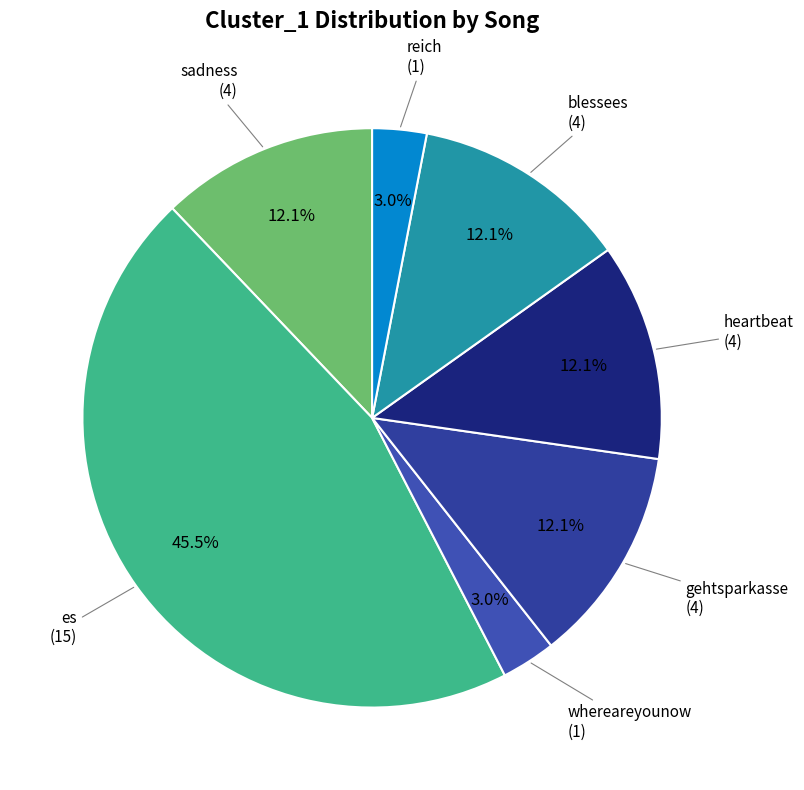

Rank the categories by value from highest to lowest.

es, sadness, gehtsparkasse, heartbeat, blessees, whereareyounow, reich